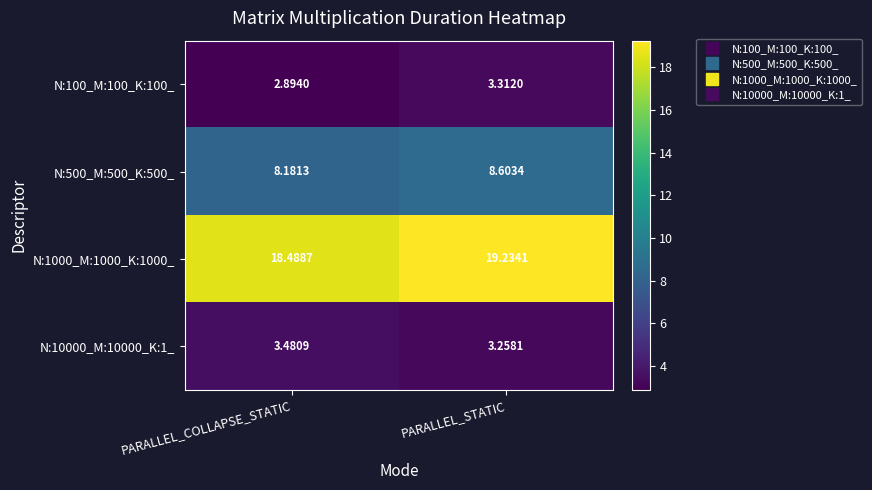

Is the value of N:500_M:500_K:500_ at PARALLEL_STATIC greater than the value of N:10000_M:10000_K:1_ at PARALLEL_COLLAPSE_STATIC?

Yes